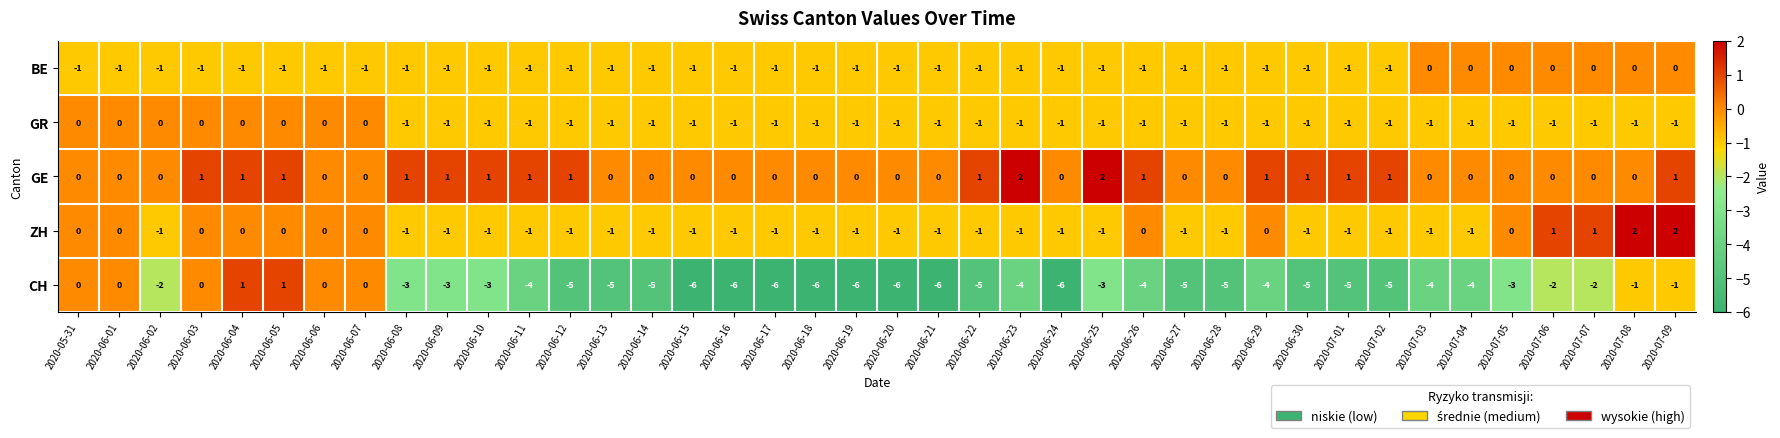

How many categories are shown in the chart?

40